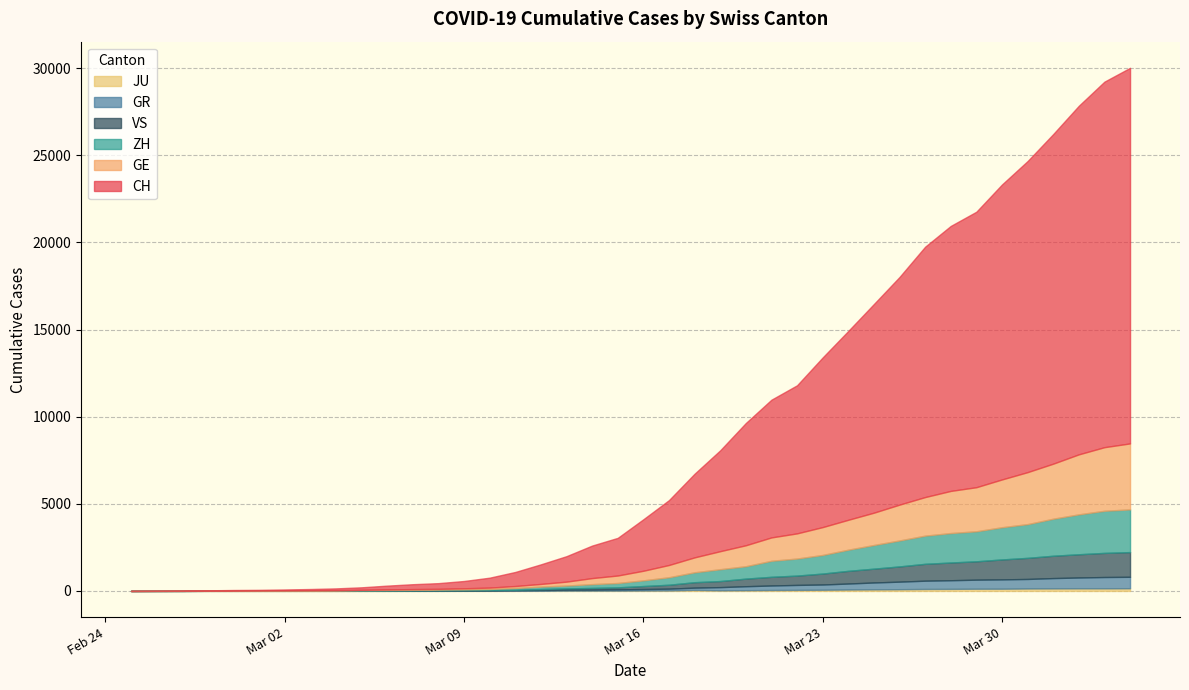

Reading right to left, transcribe all the data shown in this chart.

CH: 21554	20978	20005	18915	17852	16928	15809	15207	14367	13064	11975	10838	9735	8498	7904	7014	5788	4801	3722	2954	2160	1866	1461	1124	806	569	419	327	280	219	142	97	69	50	36	30	20	8	4	0
GE: 3788	3650	3445	3160	2984	2743	2530	2419	2215	2057	1856	1717	1600	1445	1342	1204	1035	857	705	551	430	347	225	154	113	79	60	45	43	30	20	16	14	11	10	9	5	1	1	0
ZH: 2450	2417	2289	2125	1936	1848	1722	1690	1616	1489	1357	1213	1067	978	919	711	679	568	429	326	250	218	163	140	101	62	49	40	34	29	23	15	13	10	7	6	2	2	0	0
GR: 657	649	622	592	547	535	519	495	474	433	393	343	300	284	258	226	182	128	101	84	71	56	53	43	31	22	18	18	17	16	14	12	9	9	6	6	6	2	2	0
JU: 154	149	149	145	140	128	127	119	114	100	92	82	69	61	54	44	36	61	29	25	19	18	17	12	7	7	7	5	5	4	4	2	2	1	1	1	1	1	0	0
VS: 1418	1385	1334	1282	1211	1144	1055	1017	968	874	793	728	628	535	498	436	349	312	225	172	115	98	76	53	30	22	17	12	7	6	5	4	3	3	2	1	1	0	0	0